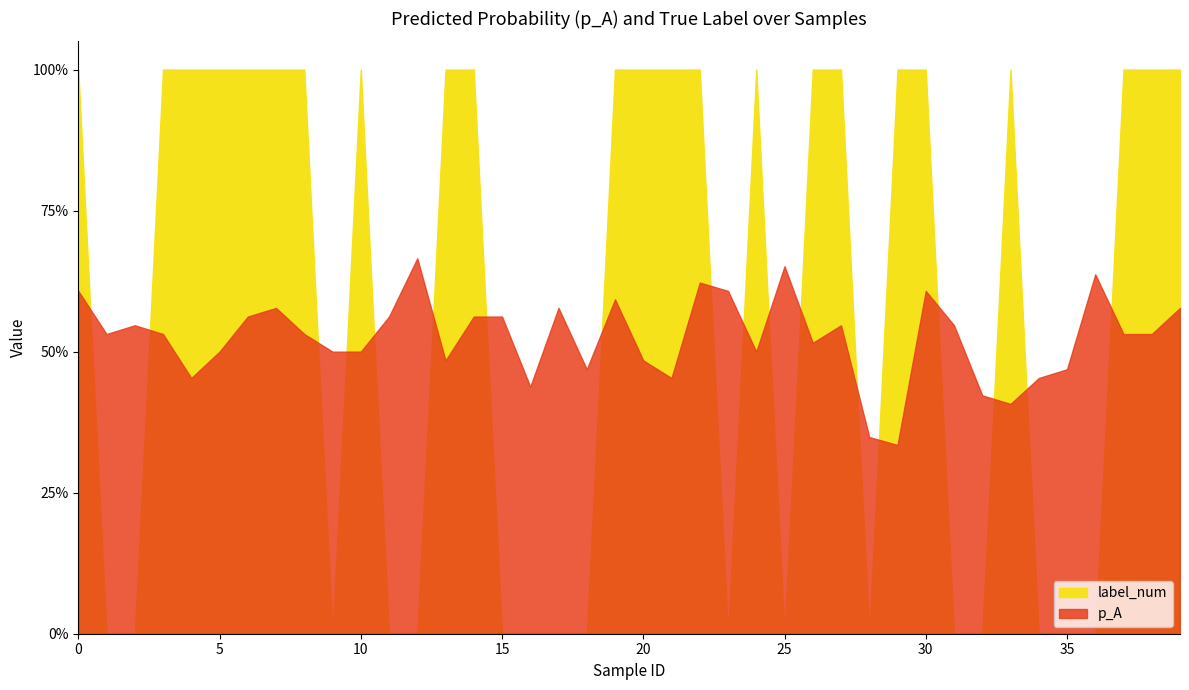

True or false: p_A and label_num cross at least once.

True